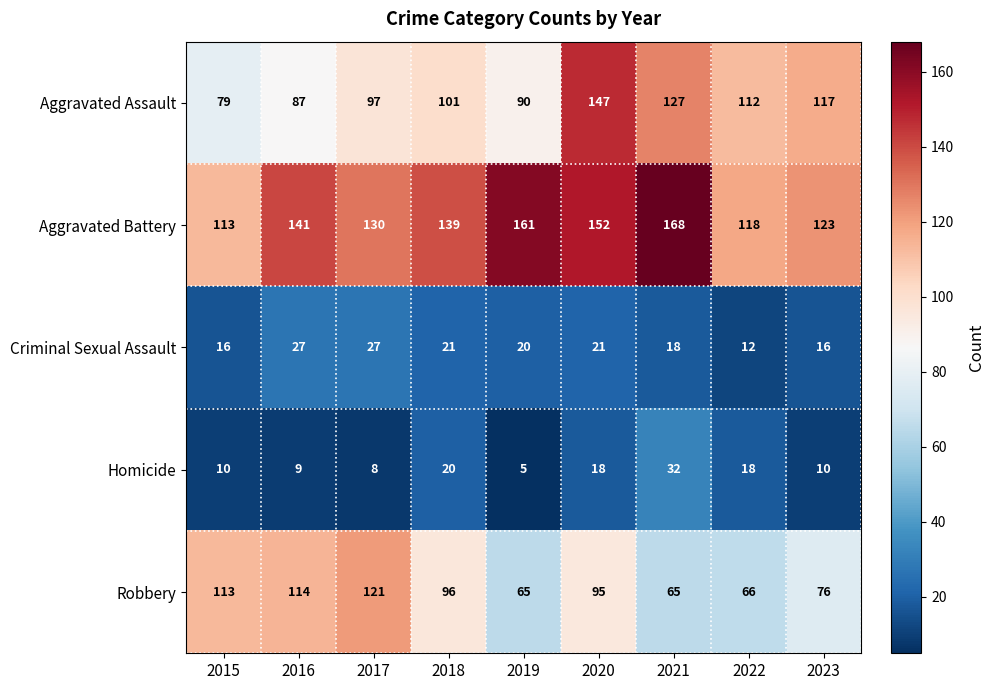

At which category does the chart reach its peak across all series?

2021